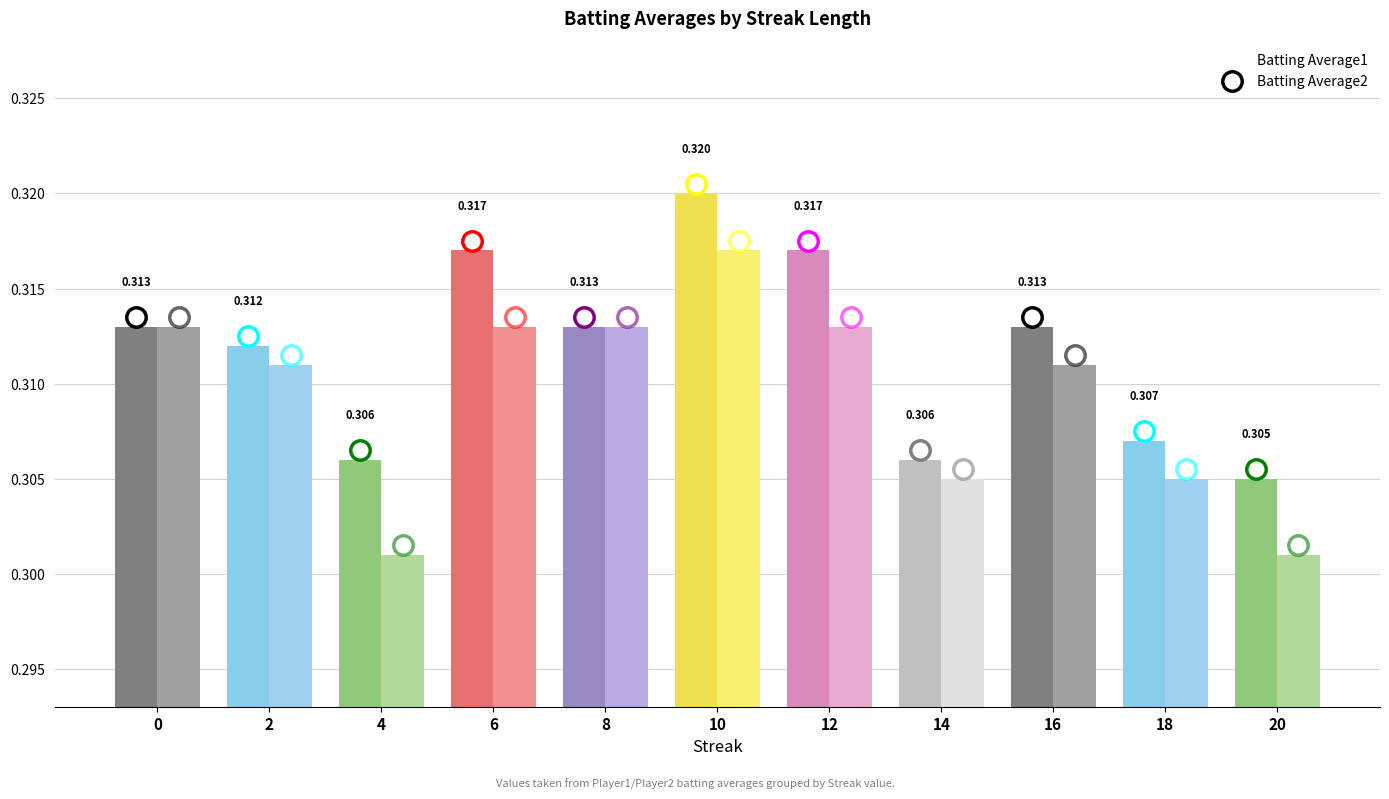

List the series in order of their peak value, highest first.

Batting Average1, Batting Average2